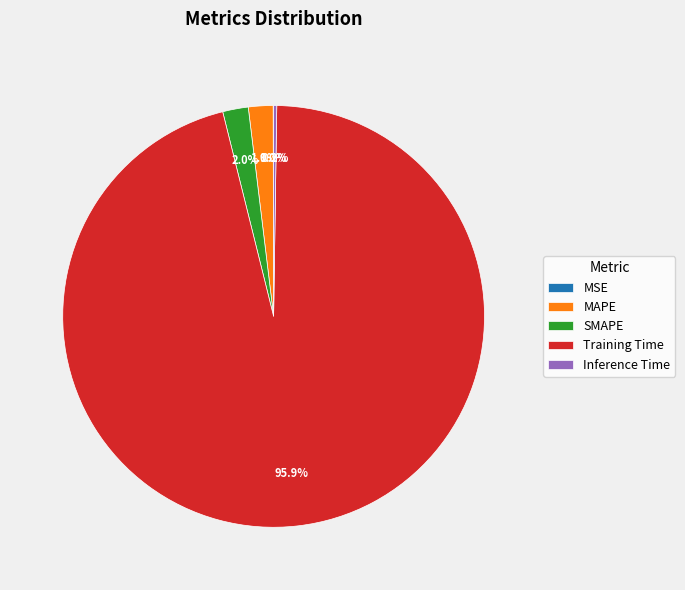

Is MAPE the majority of the pie?

No